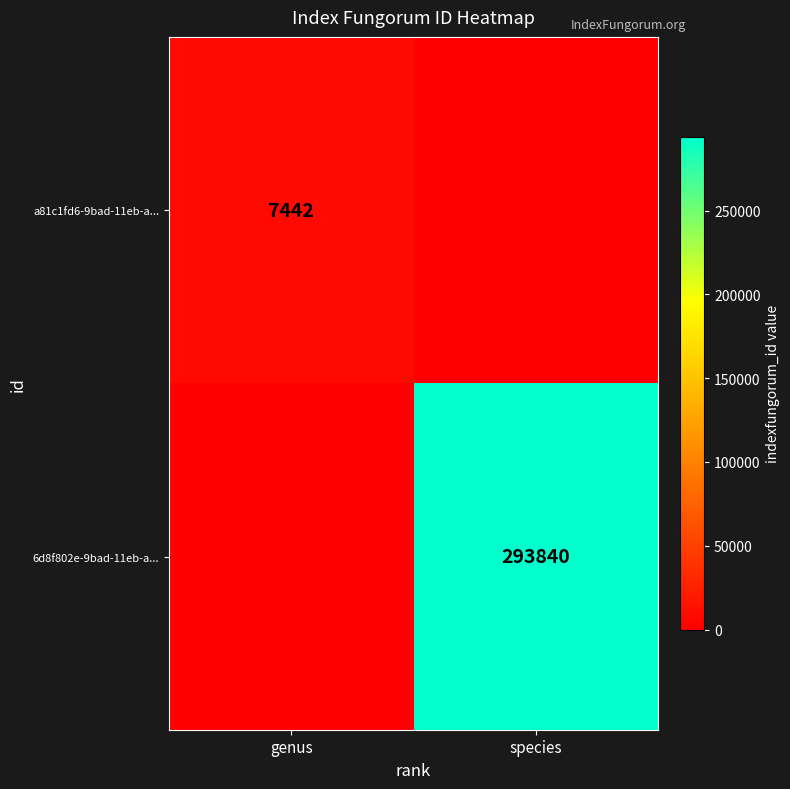

What is the total value across all series at species?

293840